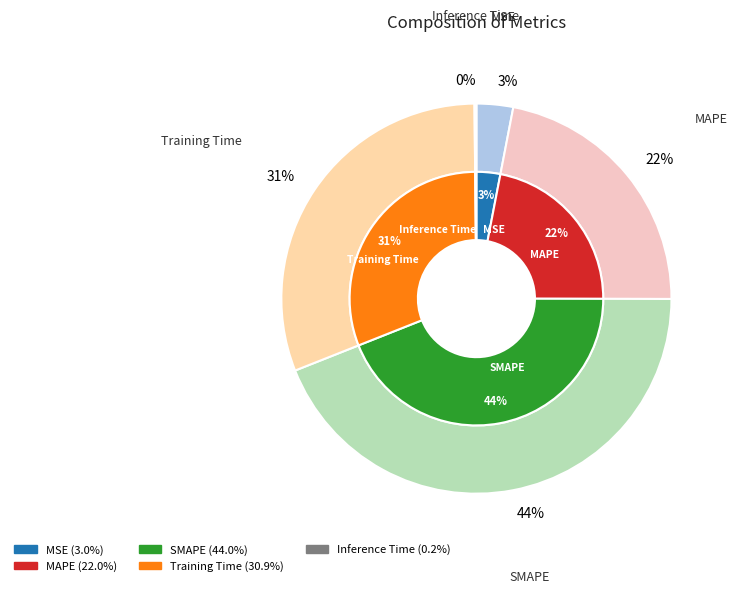

The MSE slice represents 3% of the pie. True or false?

True